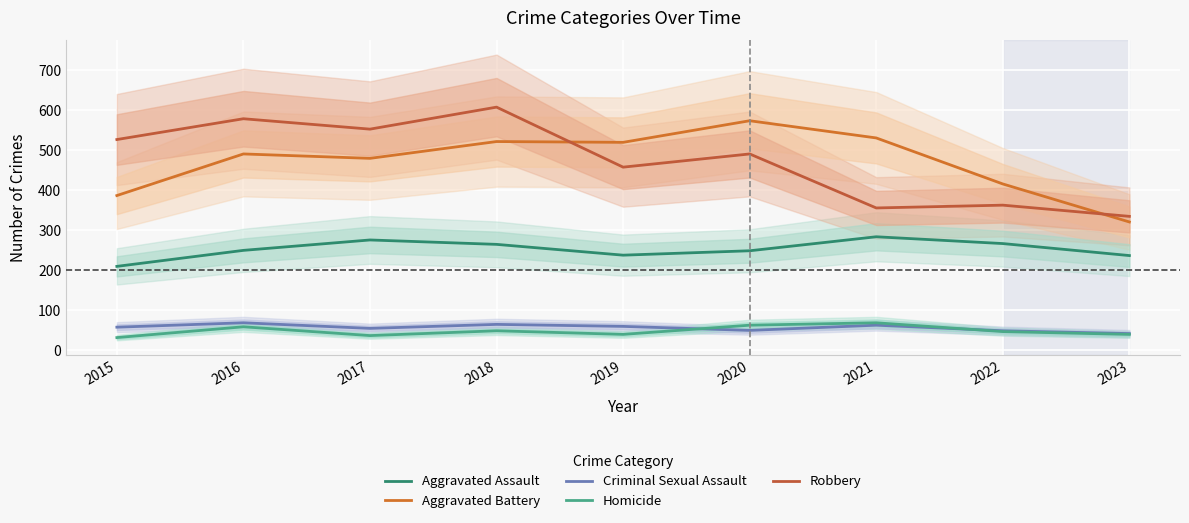

What is the total value across all series at 2017?

1401